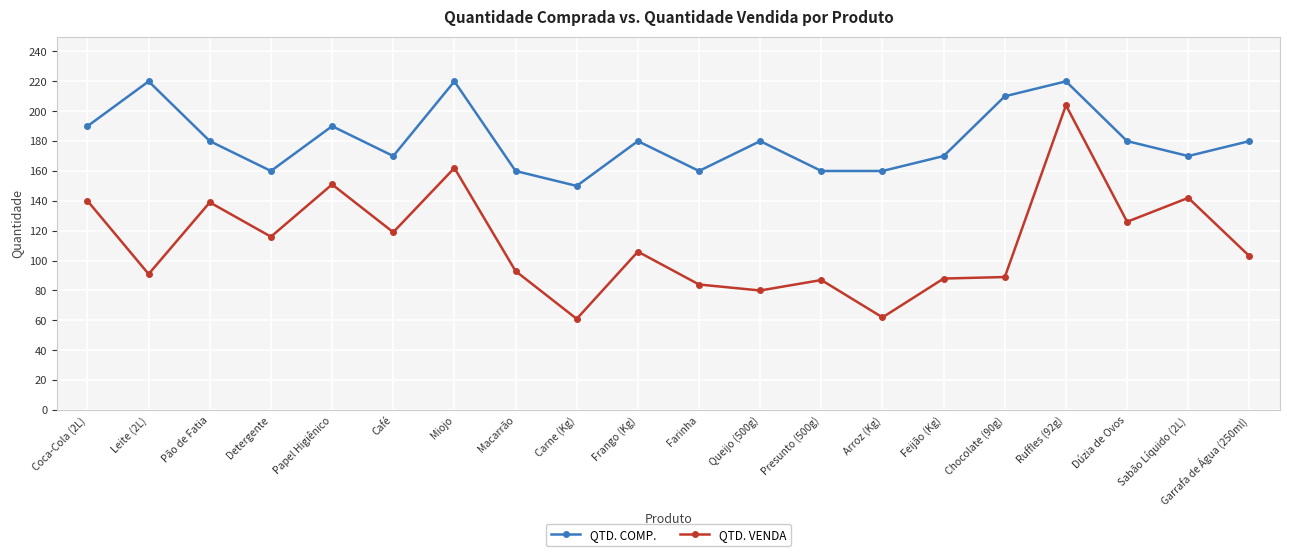

What is the approximate value of QTD. COMP. at Carne (Kg)?

150